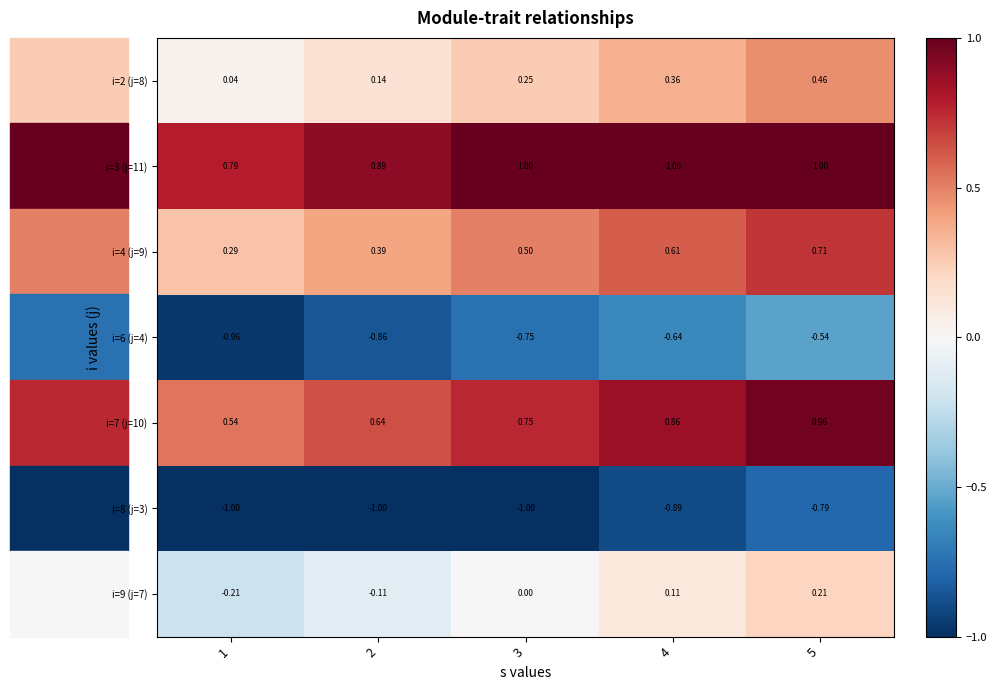

Is the value of i=4 (j=9) at 5 greater than the value of i=6 (j=4) at 1?

Yes